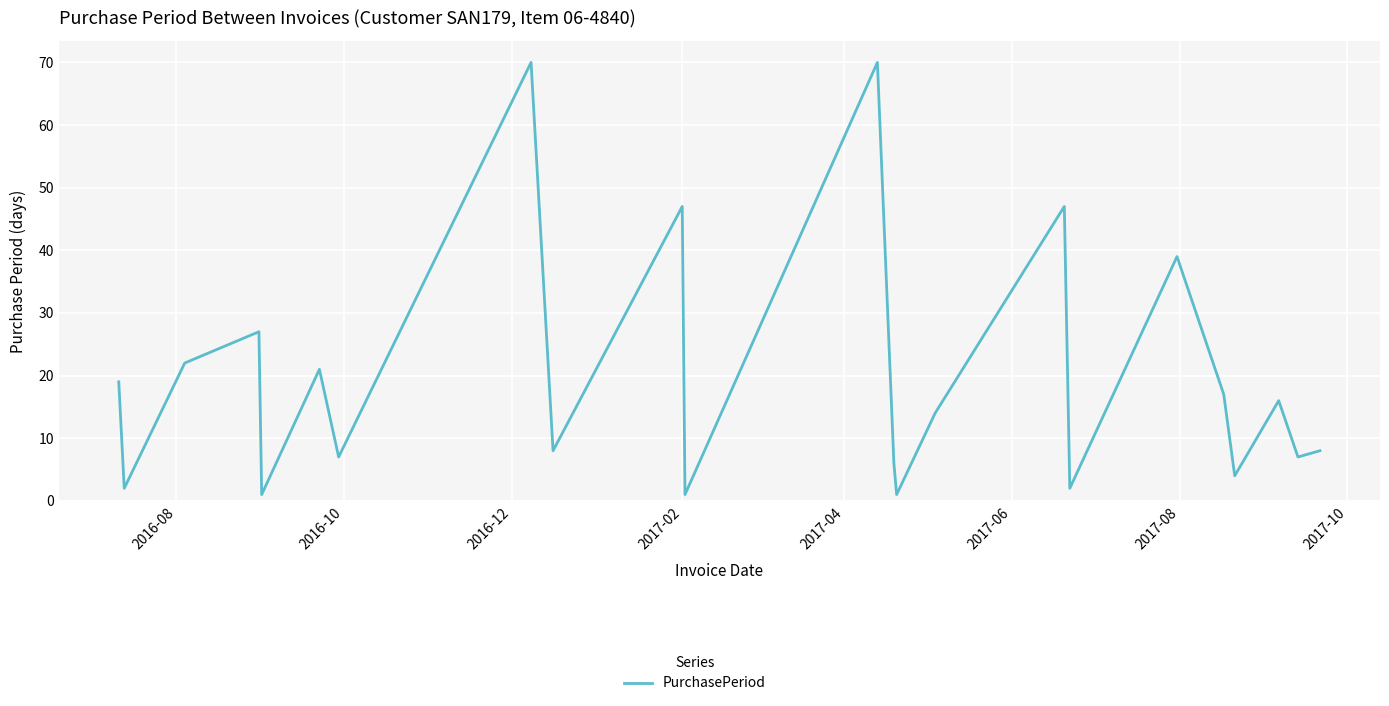

What is the difference between the maximum and minimum values?

69